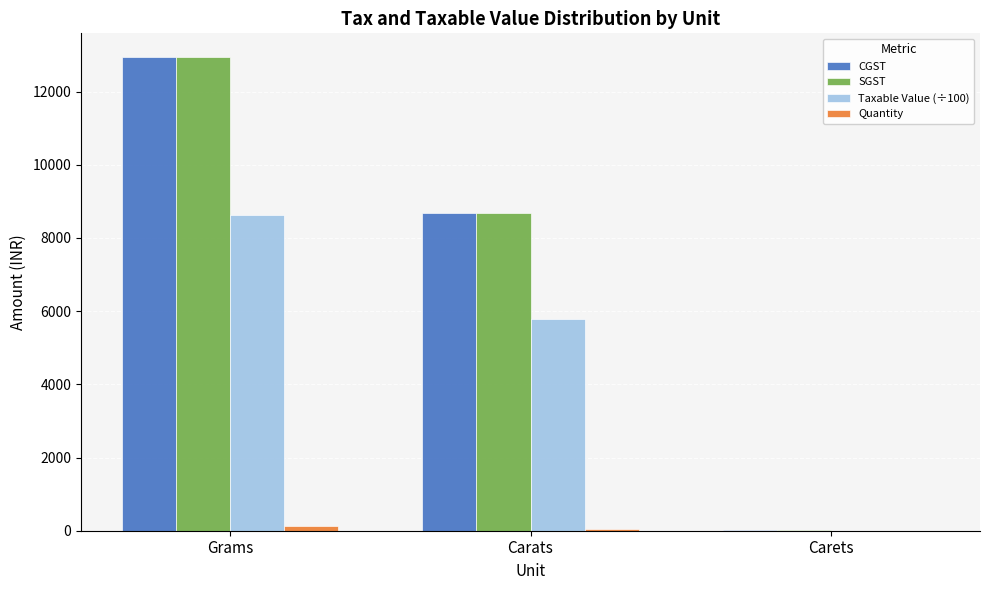

True or false: Taxable Value (÷100) has a value of 7617.4 at Carats.

False